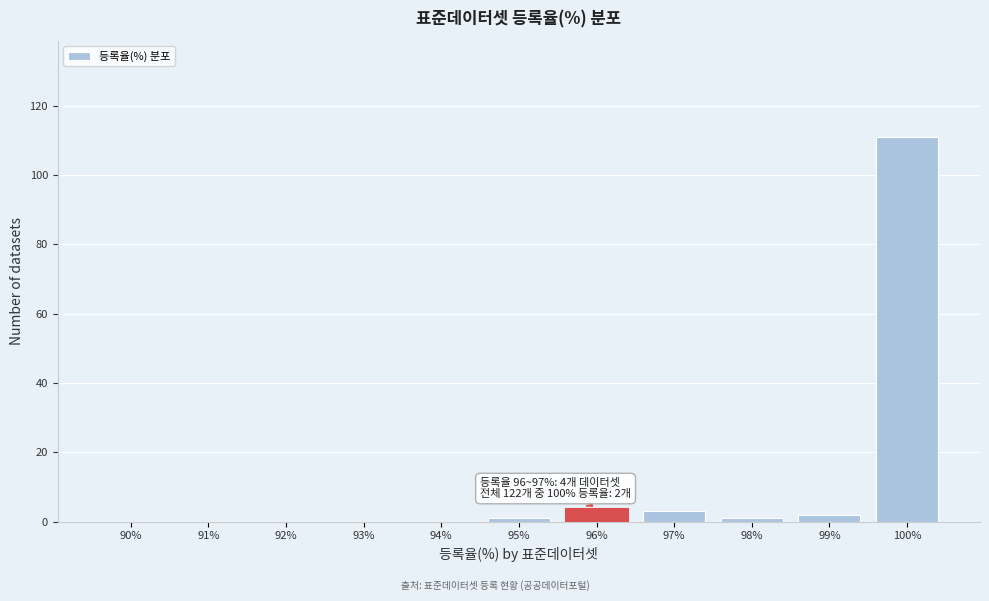

Reading left to right, what are all the values shown in this chart?

90%=0	91%=0	92%=0	93%=0	94%=0	95%=1	96%=4	97%=3	98%=1	99%=2	100%=111